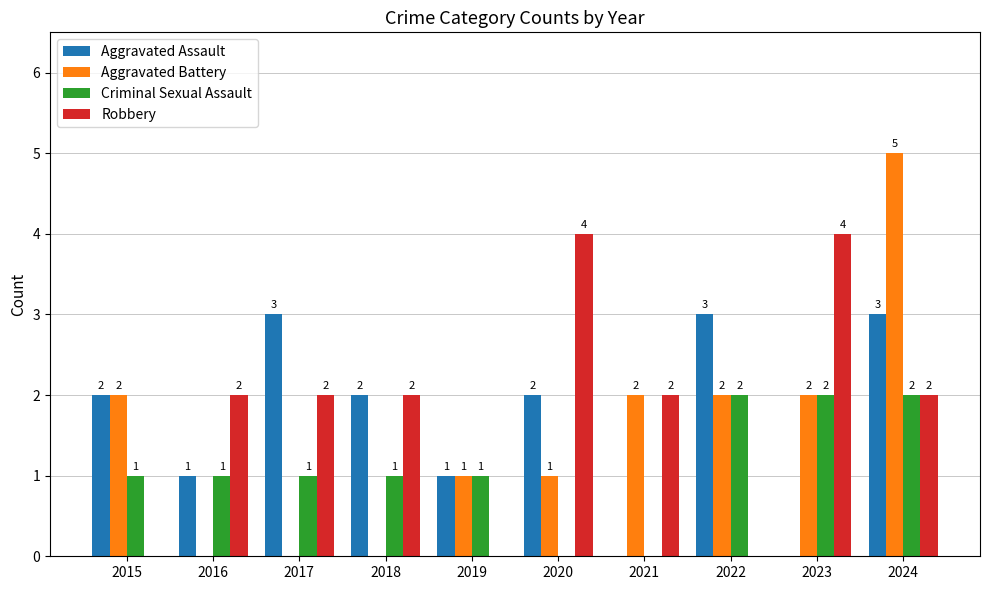

How many Aggravated Battery values are between 0 and 2?

9